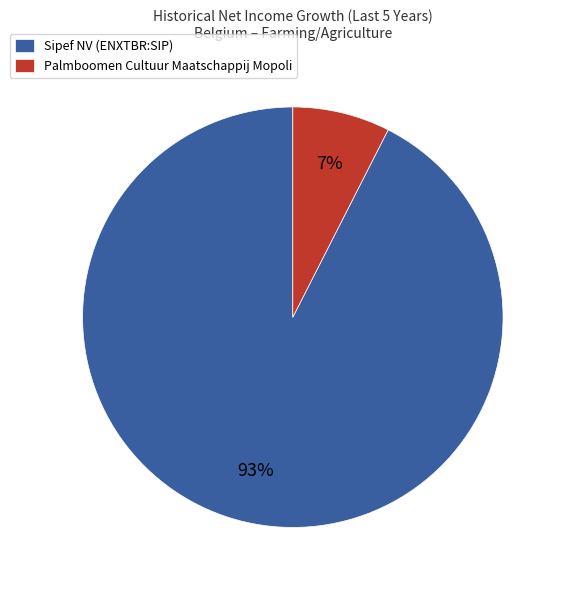

To the nearest percent, what portion does Palmboomen Cultuur Maatschappij Mopoli represent?

7%